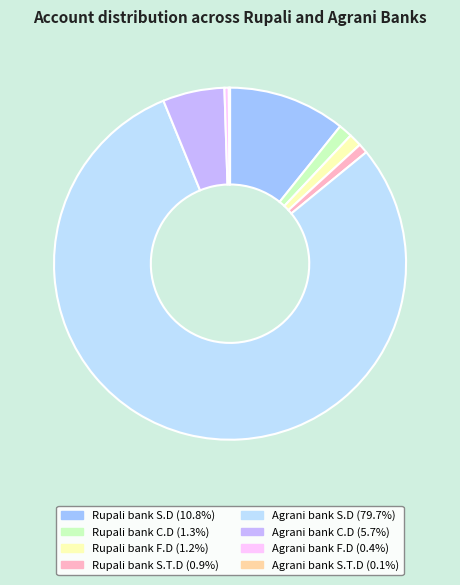

Does any single category account for the majority?

Yes